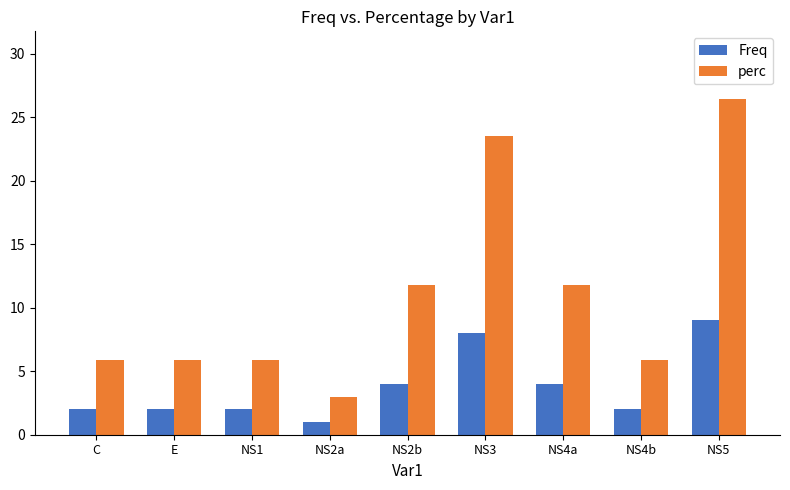

What is the maximum value shown in the chart?

26.5